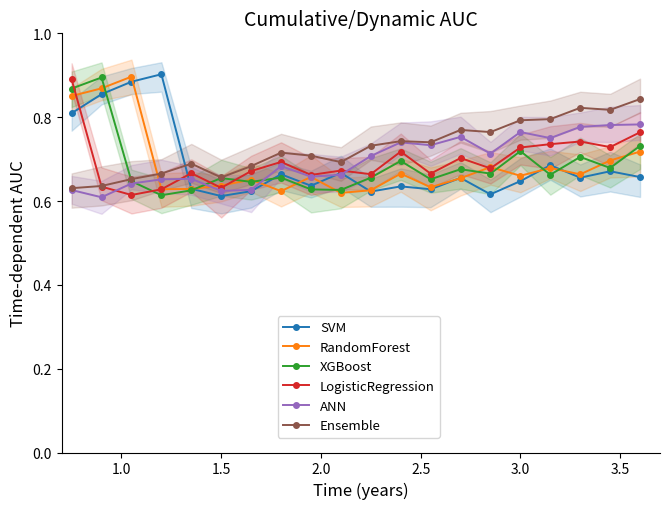

True or false: Ensemble and LogisticRegression cross at least once.

True